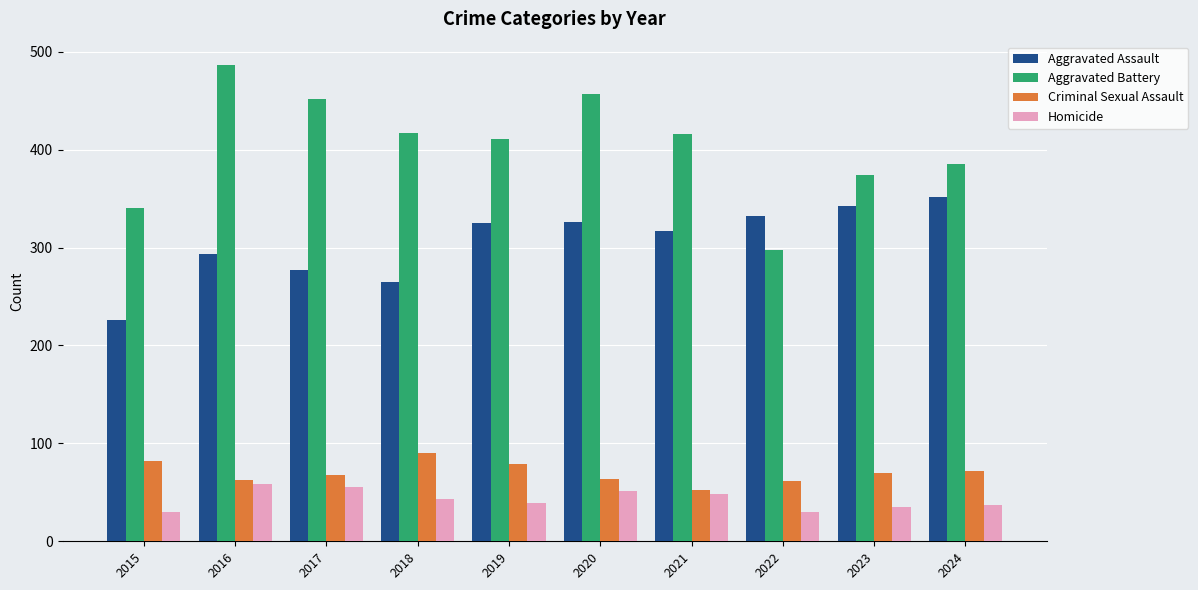

Is the value of Aggravated Assault at 2020 greater than the value of Criminal Sexual Assault at 2023?

Yes